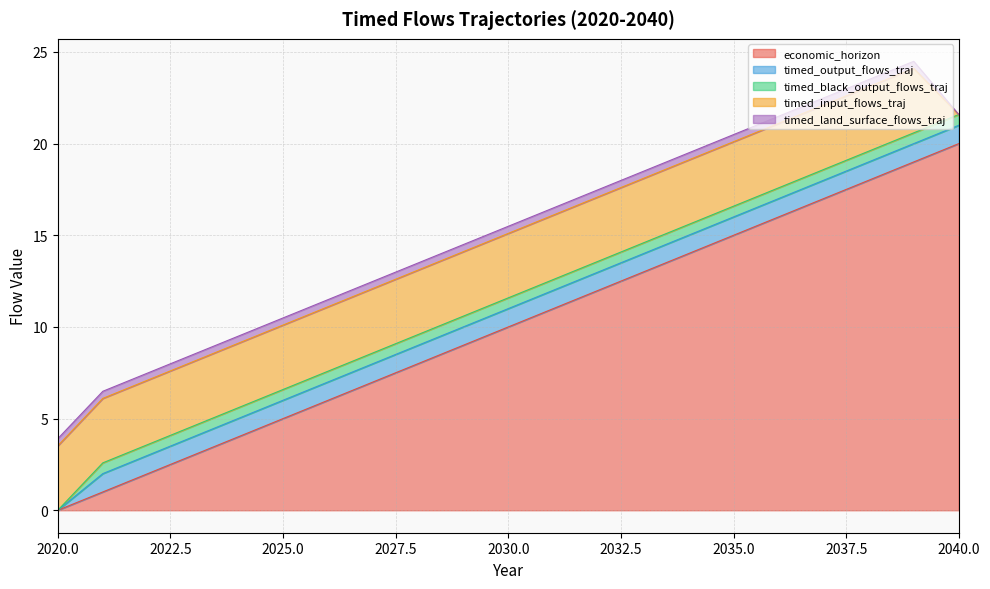

What is the difference between the economic_horizon values at 2024 and 2034?

10.0